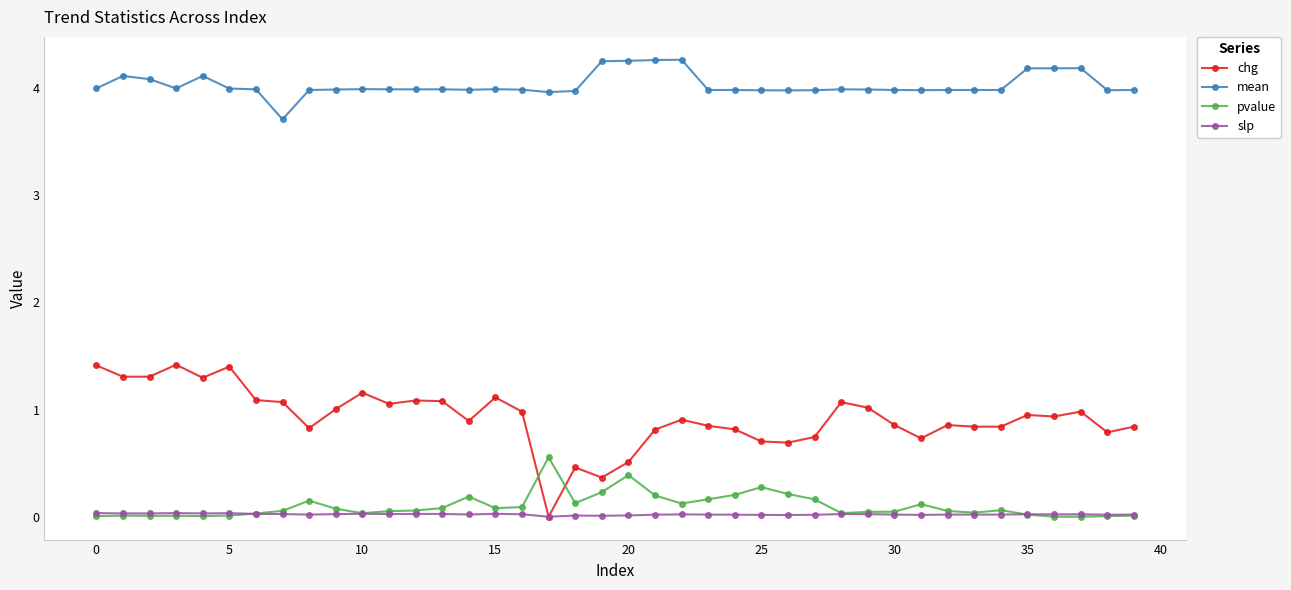

Which series has the largest total across all categories?

mean